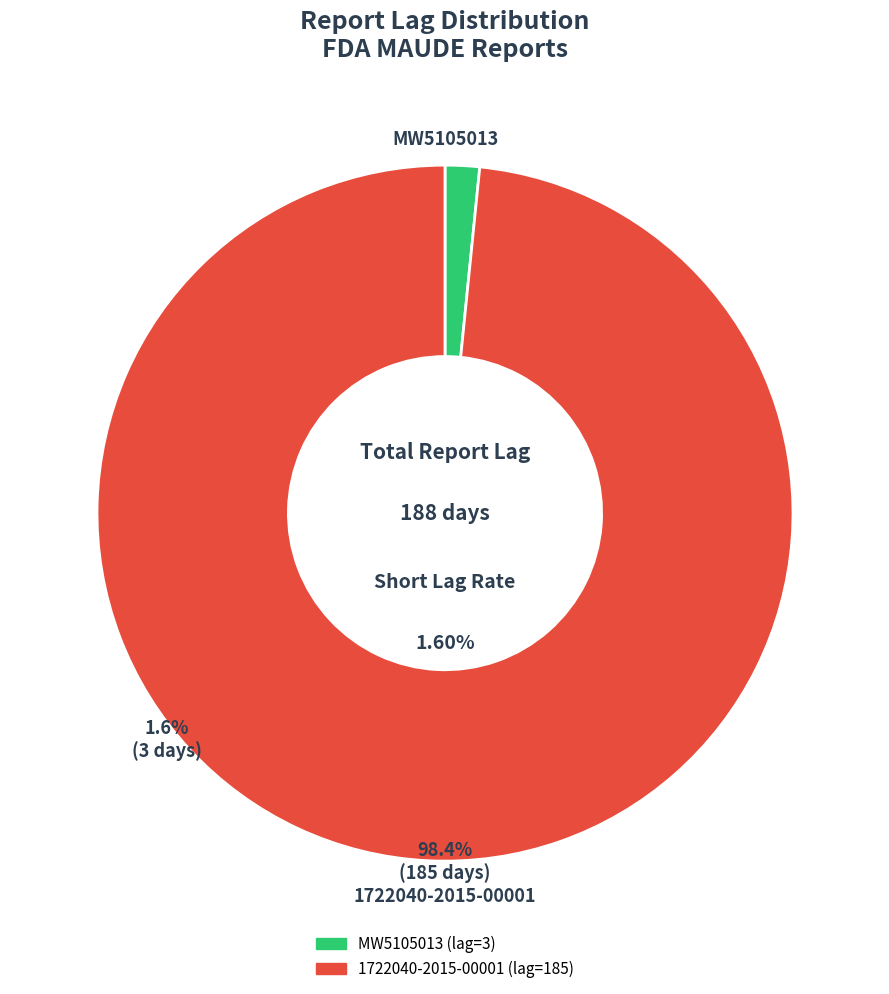

Count the number of slices in the pie.

2